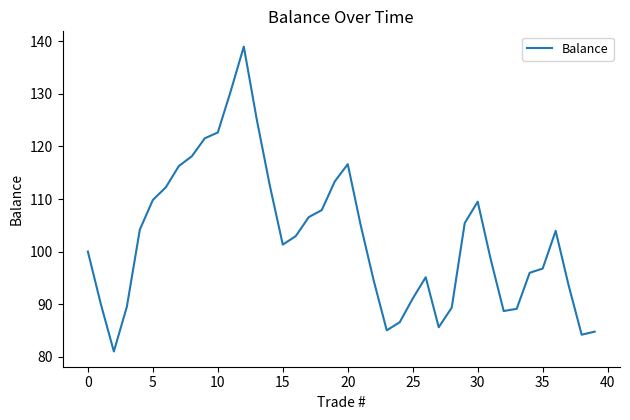

What is the minimum value shown in the chart?

81.0